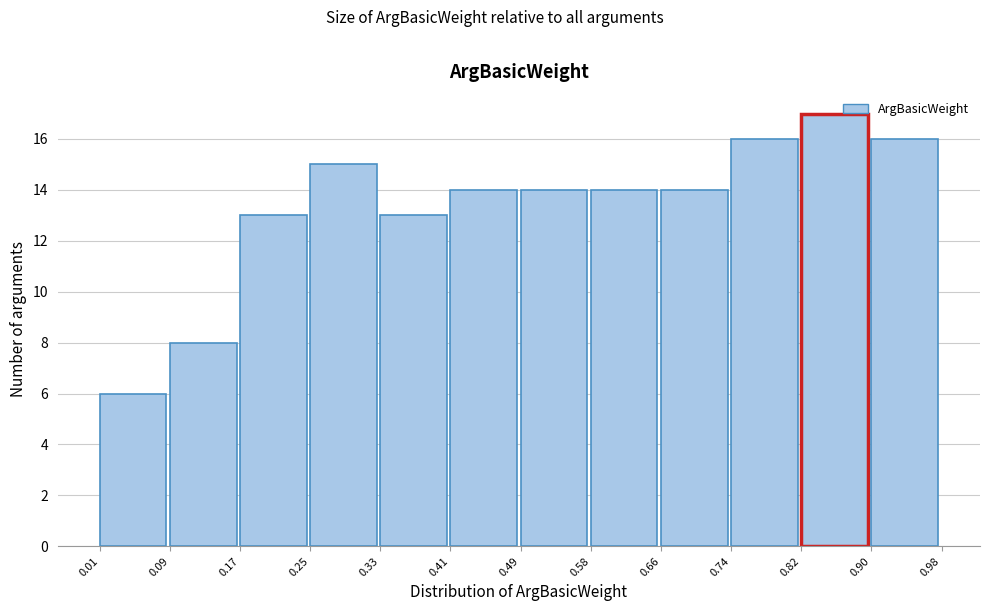

Reading left to right, transcribe this chart: for each bar, give the range it covers on the x-axis and its height. The values are not printed on the chart, so give them approximately, as read against the axis.

0.01 to 0.09: 6
0.09 to 0.17: 8
0.17 to 0.25: 13
0.25 to 0.33: 15
0.33 to 0.41: 13
0.41 to 0.49: 14
0.49 to 0.58: 14
0.58 to 0.66: 14
0.66 to 0.74: 14
0.74 to 0.82: 16
0.82 to 0.90: 17
0.90 to 0.98: 16